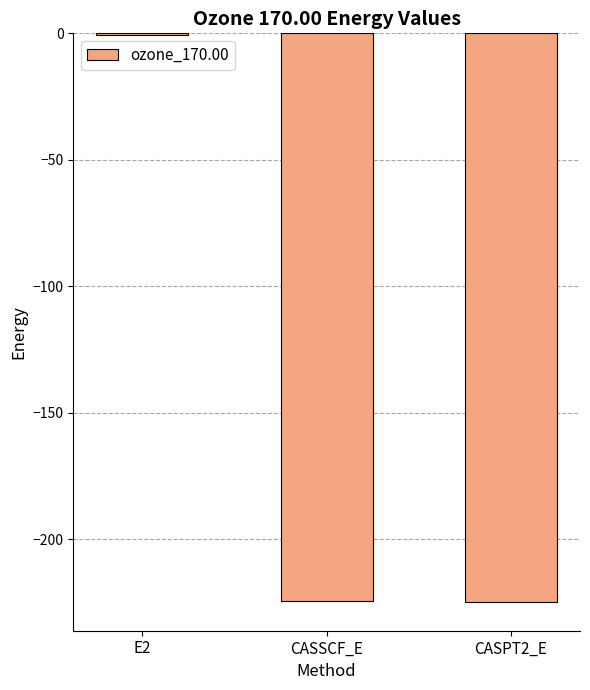

Is it true that the value at CASSCF_E is -79.7?

False